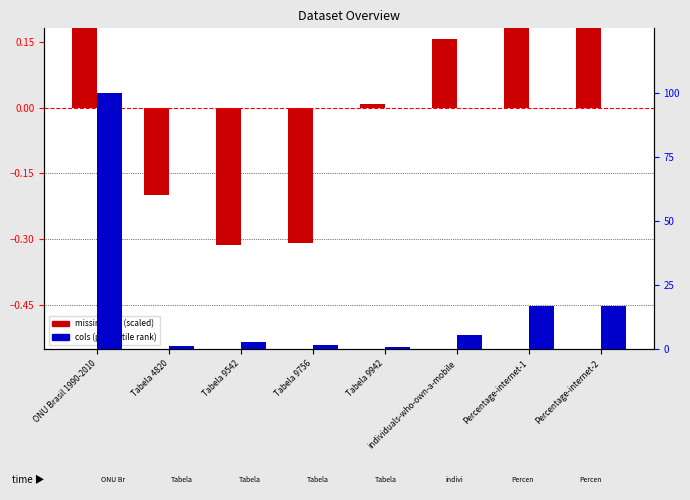

What is the total value across all series at Tabela 9942?

0.9